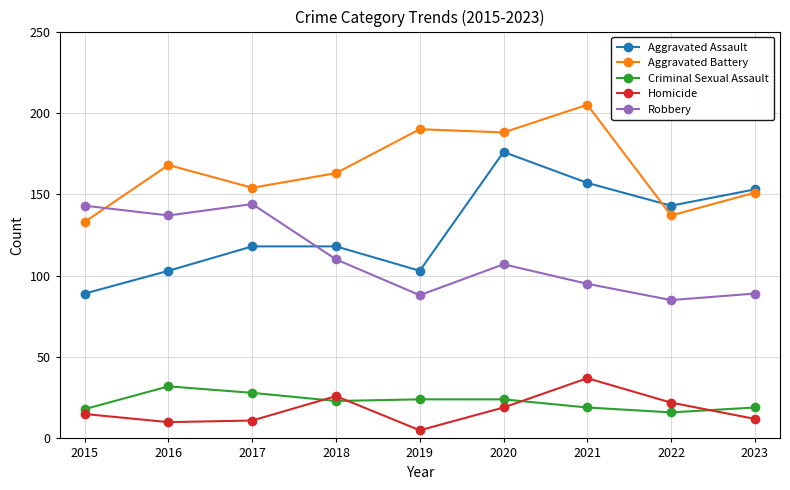

What is the difference between the highest and lowest values at 2017?

143